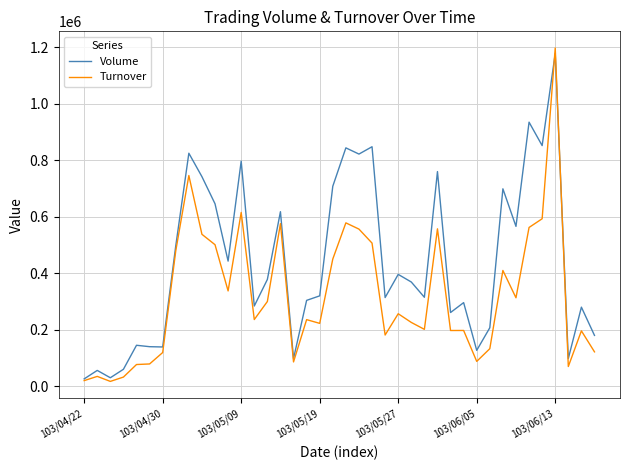

Which series has the largest range (max minus min)?

Turnover